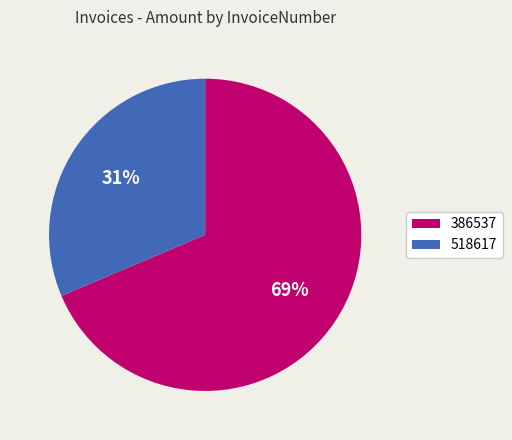

Approximately how many times larger is the value at 386537 compared to 518617?

2.2